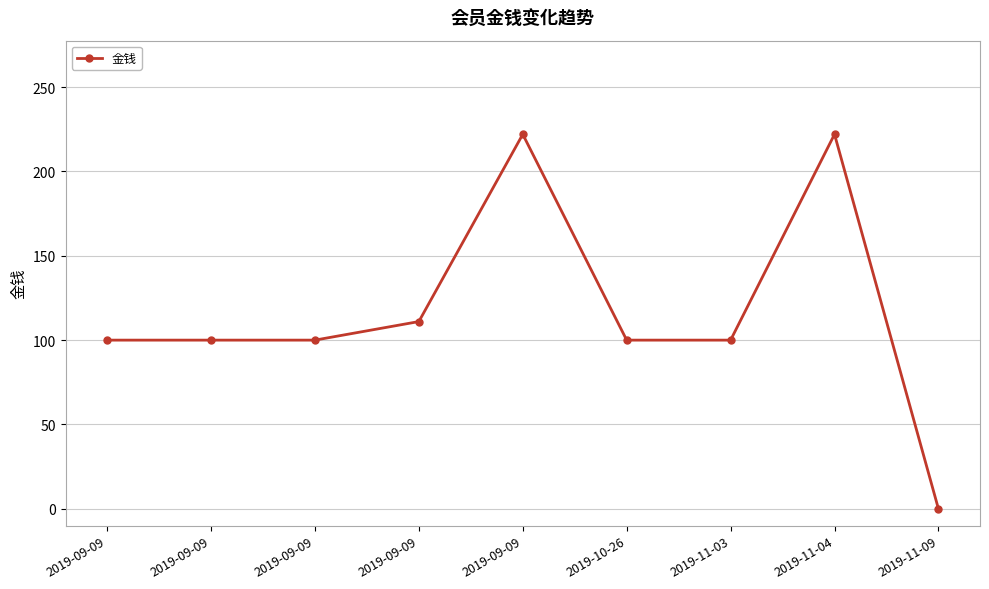

Is it true that the value at 2019-11-03 is 100?

True